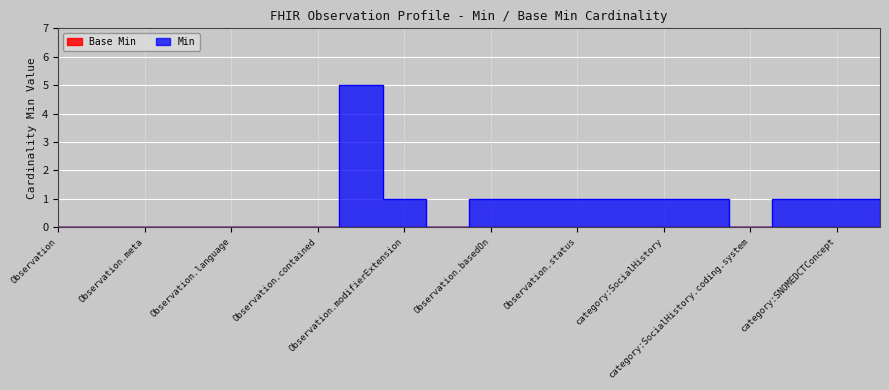

What is the label of the 18th point from the right?

Observation.meta